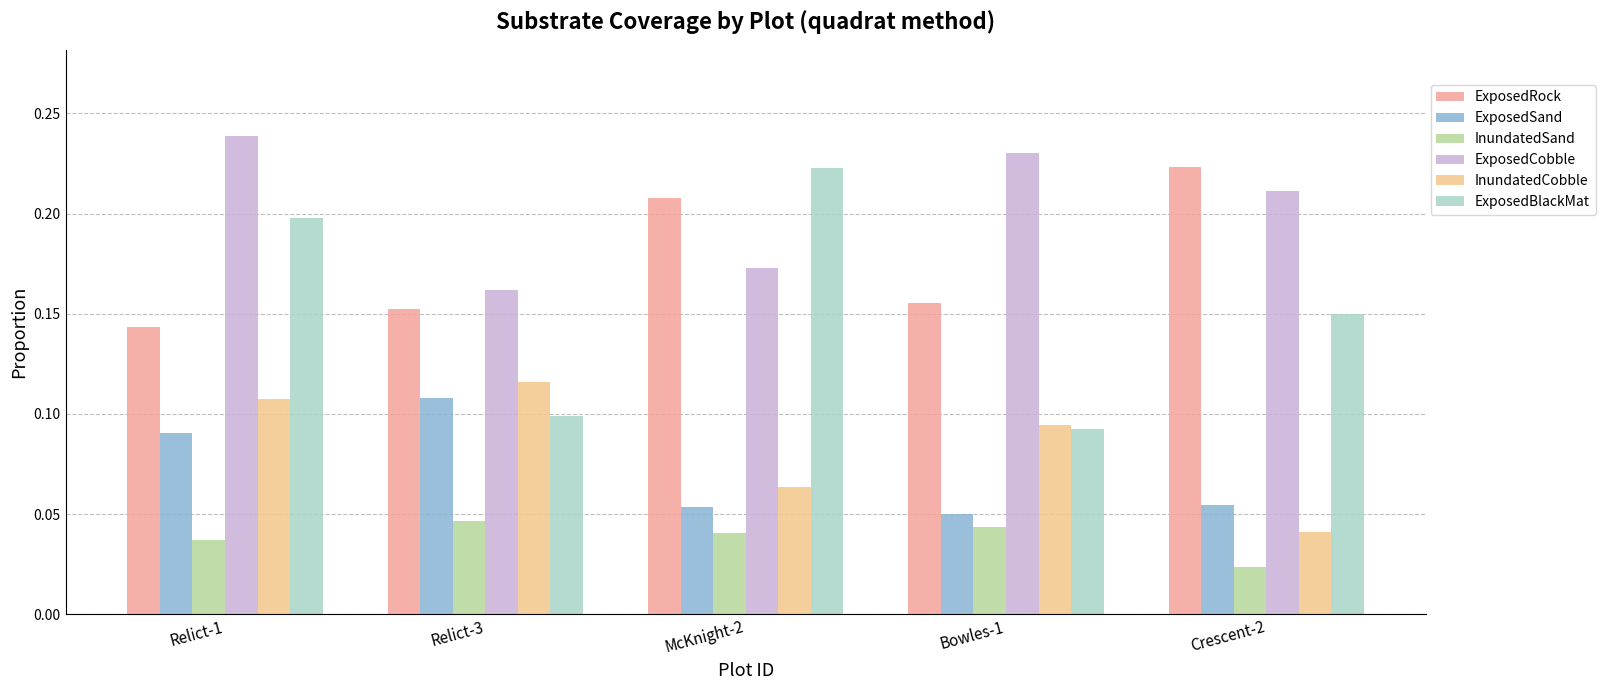

True or false: ExposedRock has a value of 0.2 at Relict-3.

True